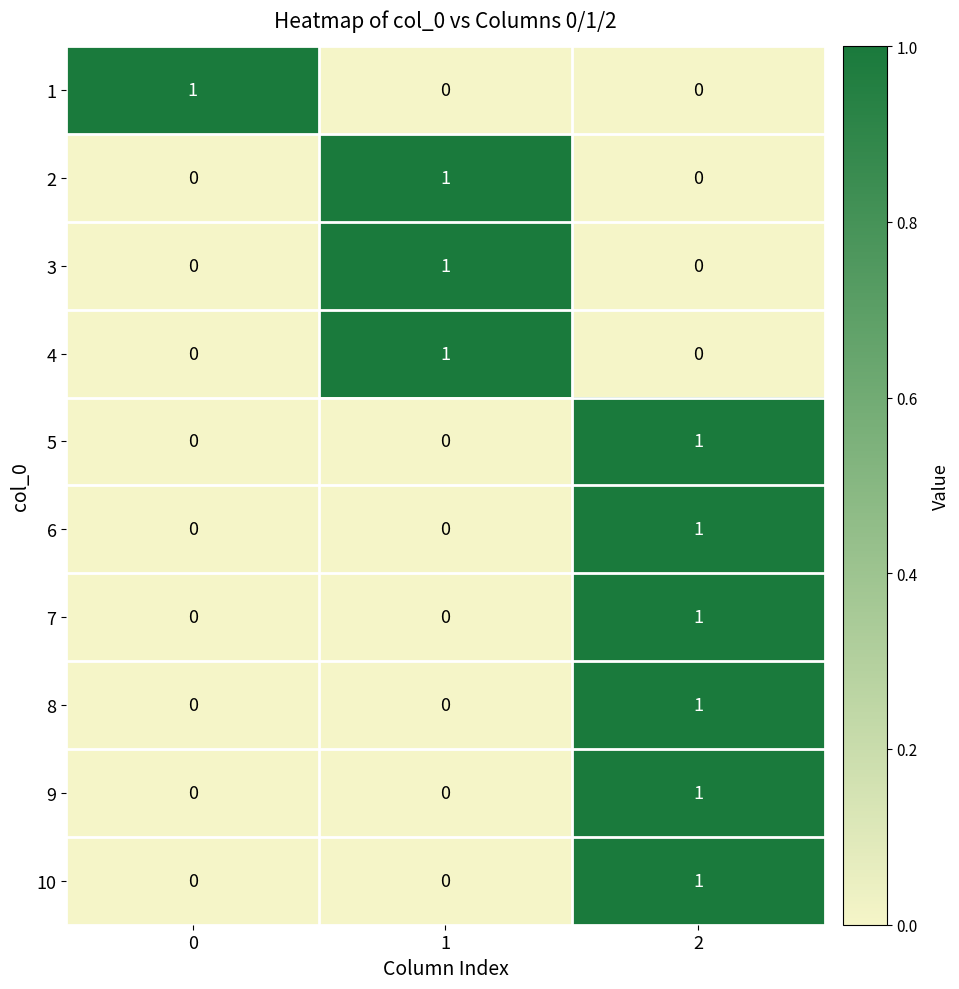

At how many categories does at least one series exceed 0?

3